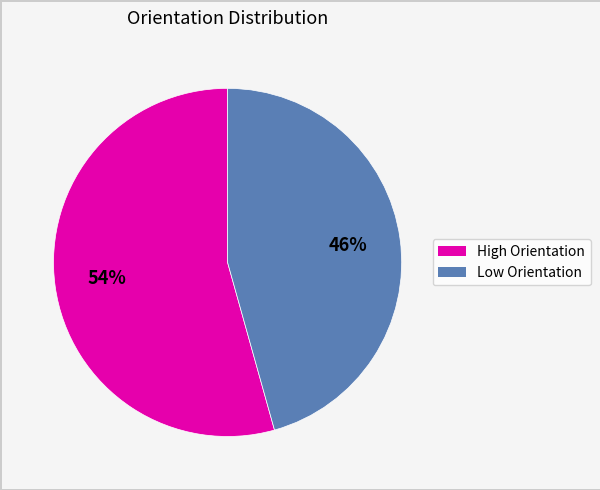

Count the number of slices in the pie.

2